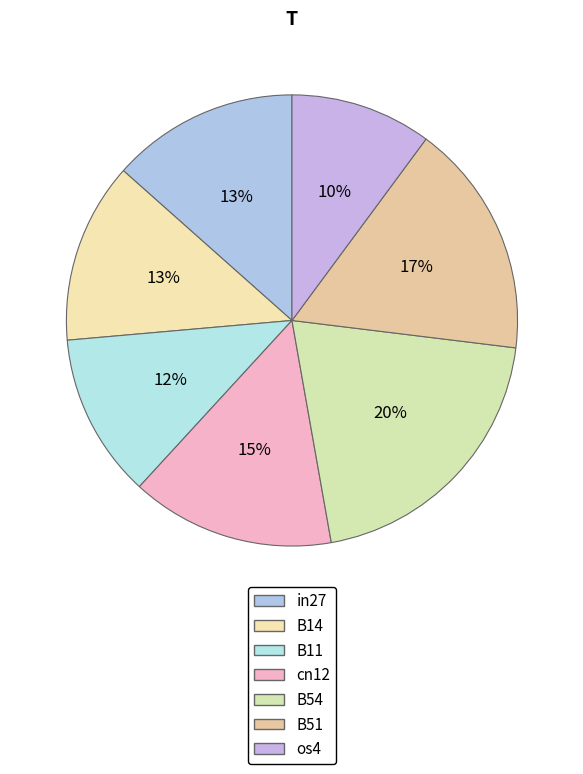

What percentage is the B54 slice, to the nearest percent?

20%